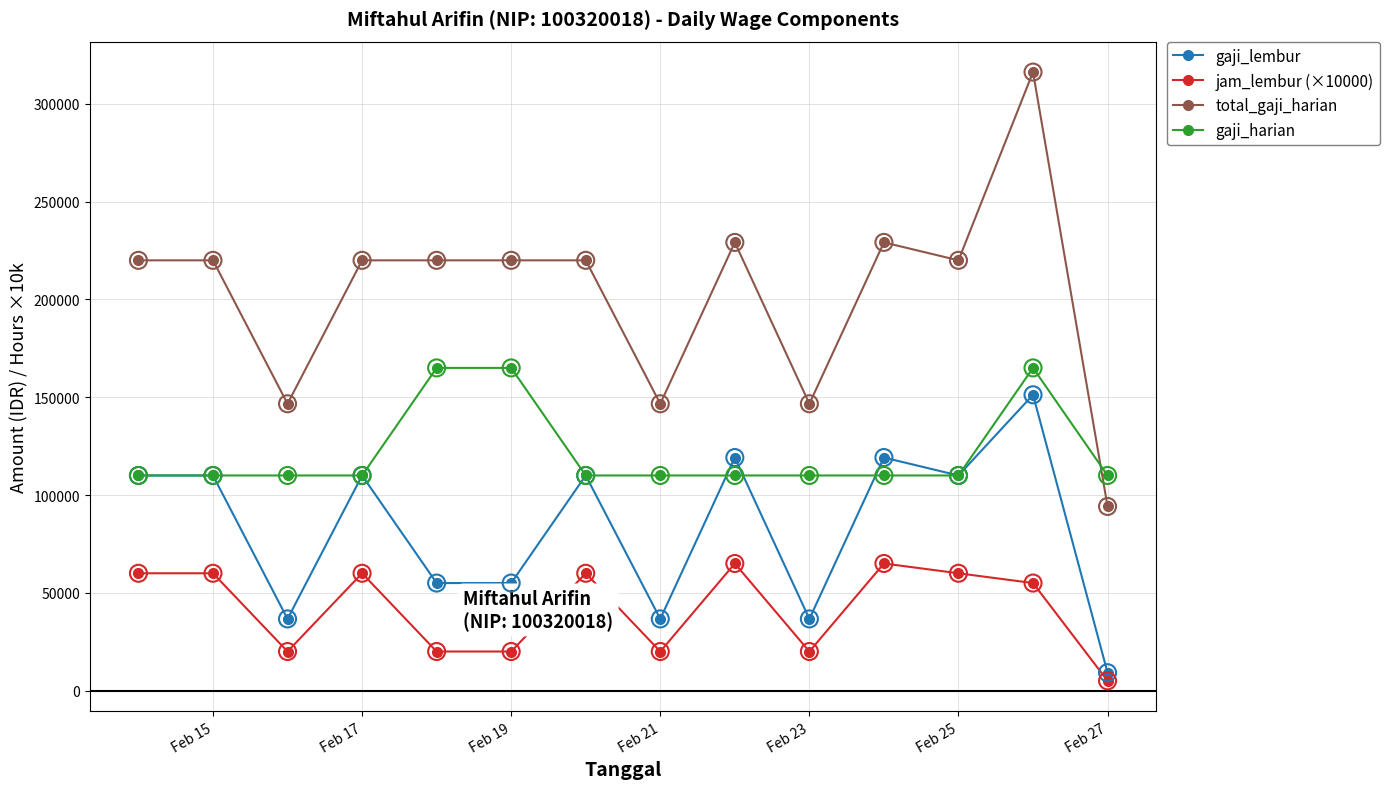

Which series has the largest total across all categories?

total_gaji_harian